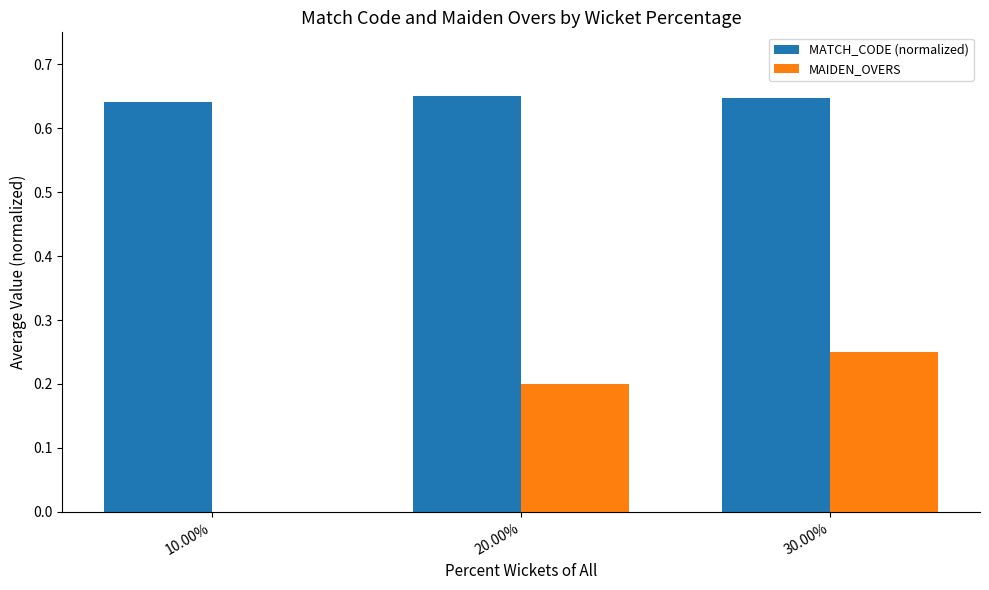

Is it true that MAIDEN_OVERS equals 0.2 at 20.00%?

True